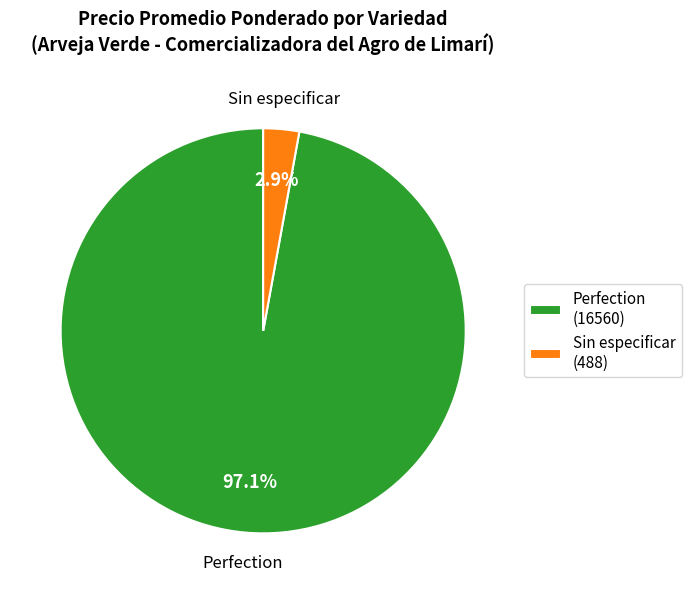

Combined, do Sin especificar and Perfection account for over 50%?

Yes